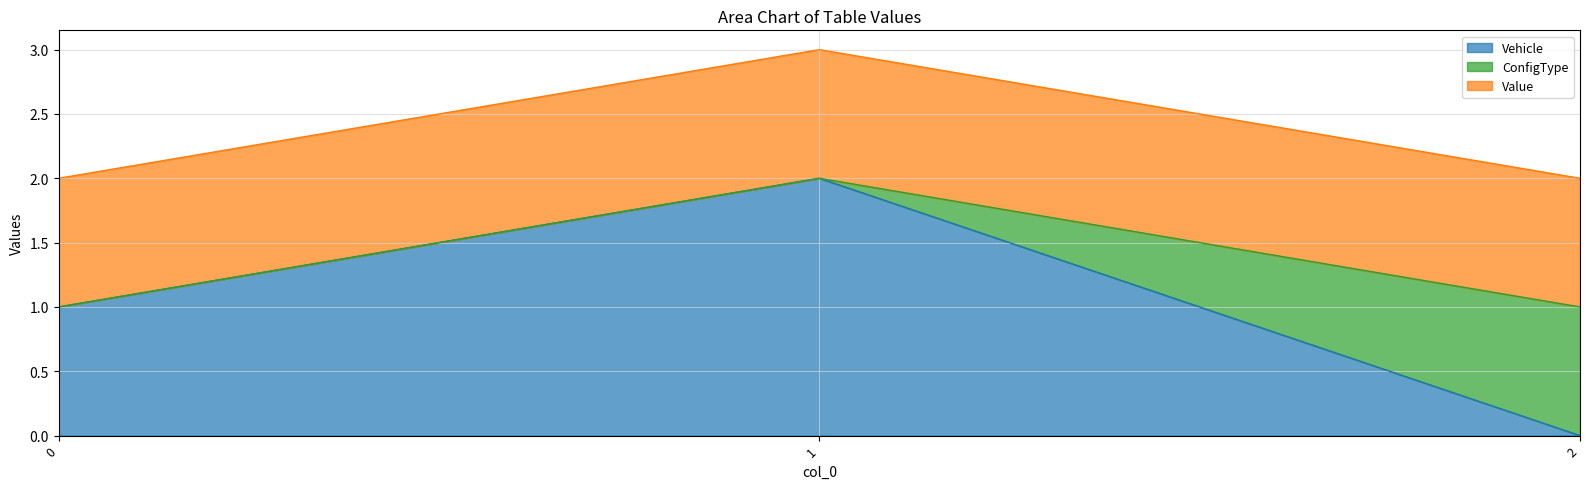

Rank the series by their maximum value, from lowest to highest.

ConfigType, Value, Vehicle